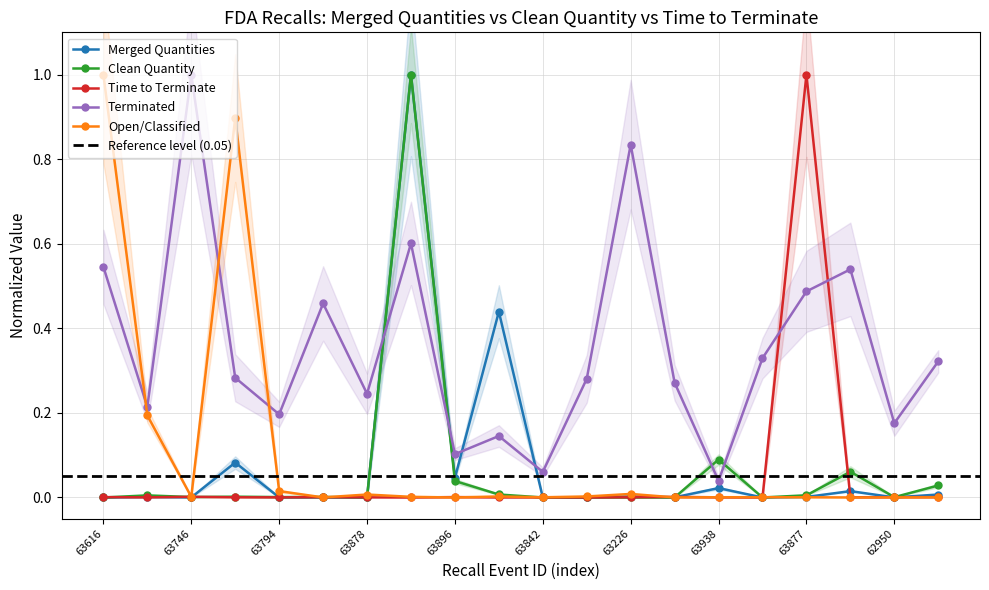

The value of Time to Terminate at 63829 is 0.0. True or false?

True